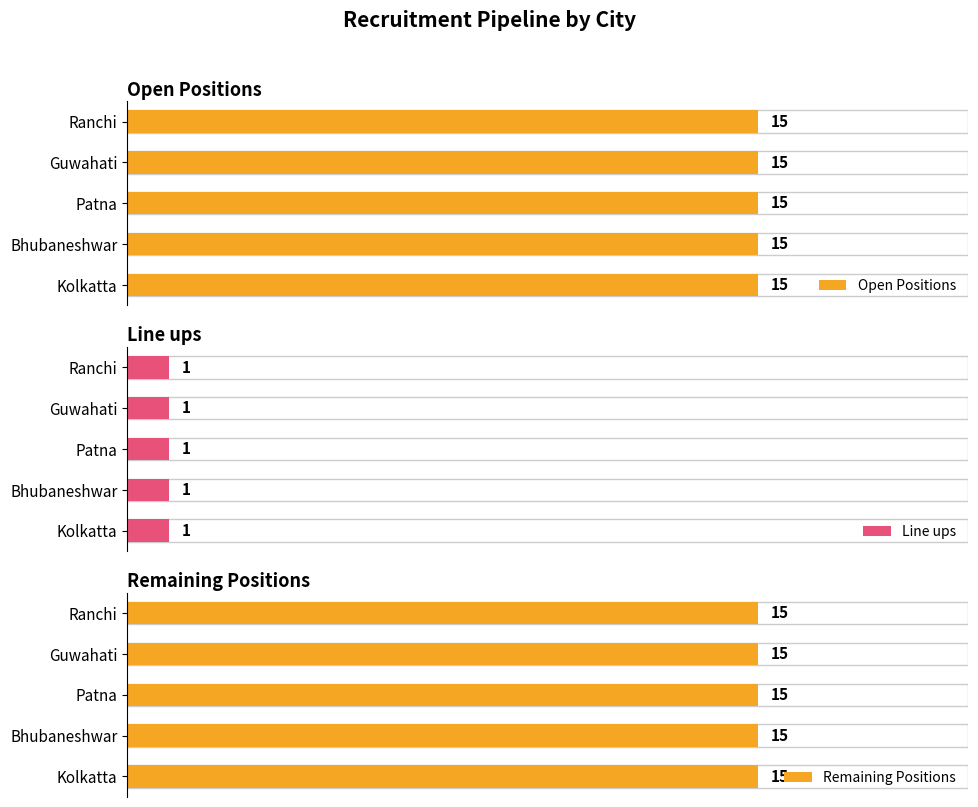

Which series has the largest total across all categories?

Open Positions